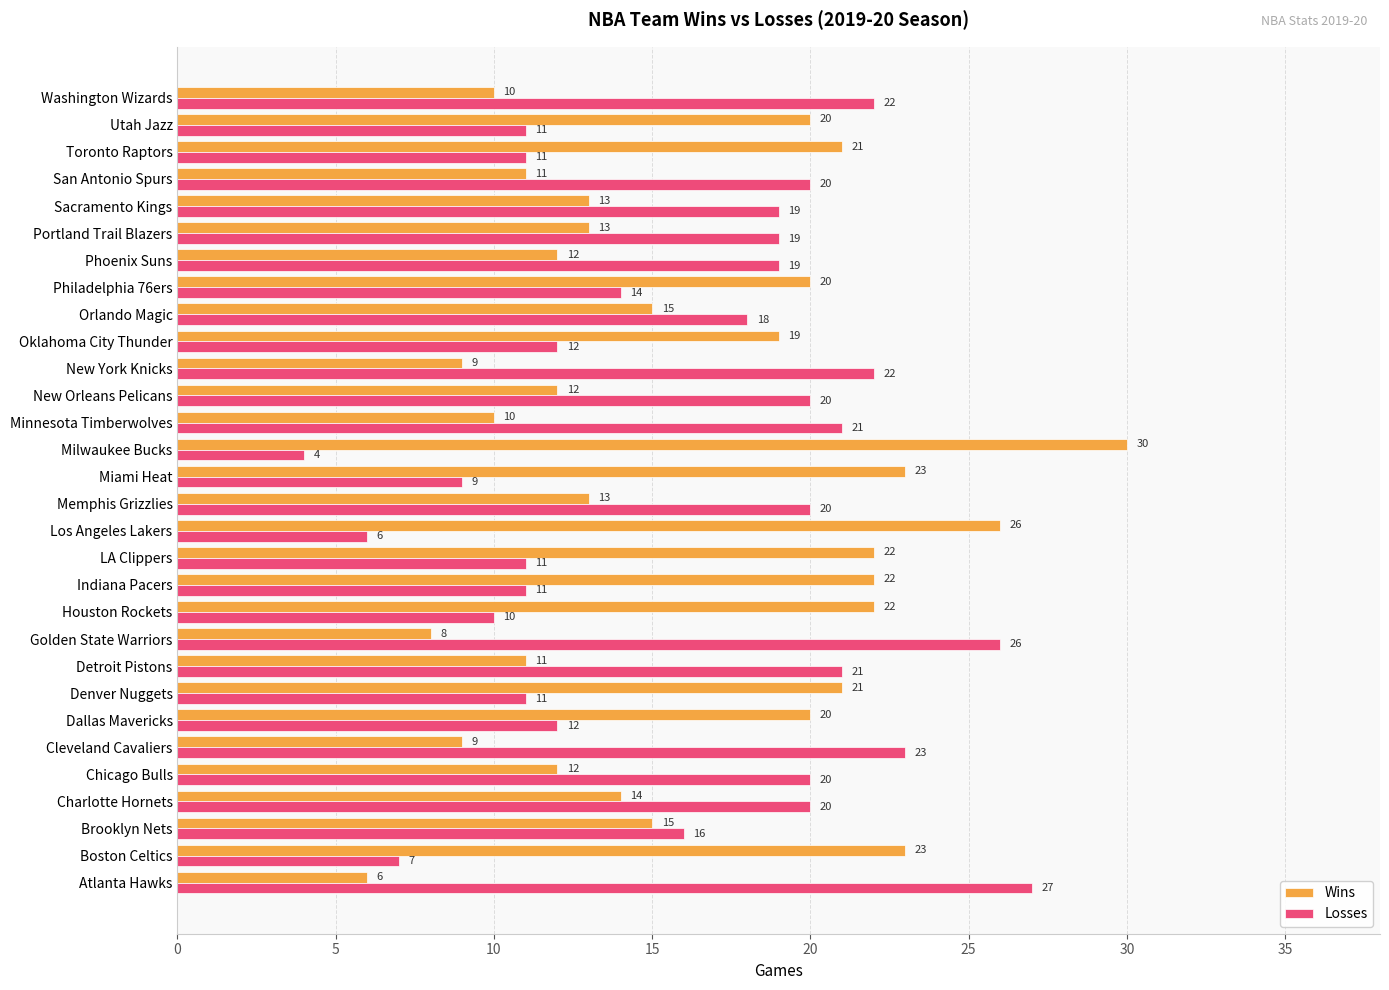

Read the Losses value at Portland Trail Blazers, to the nearest 10.

20